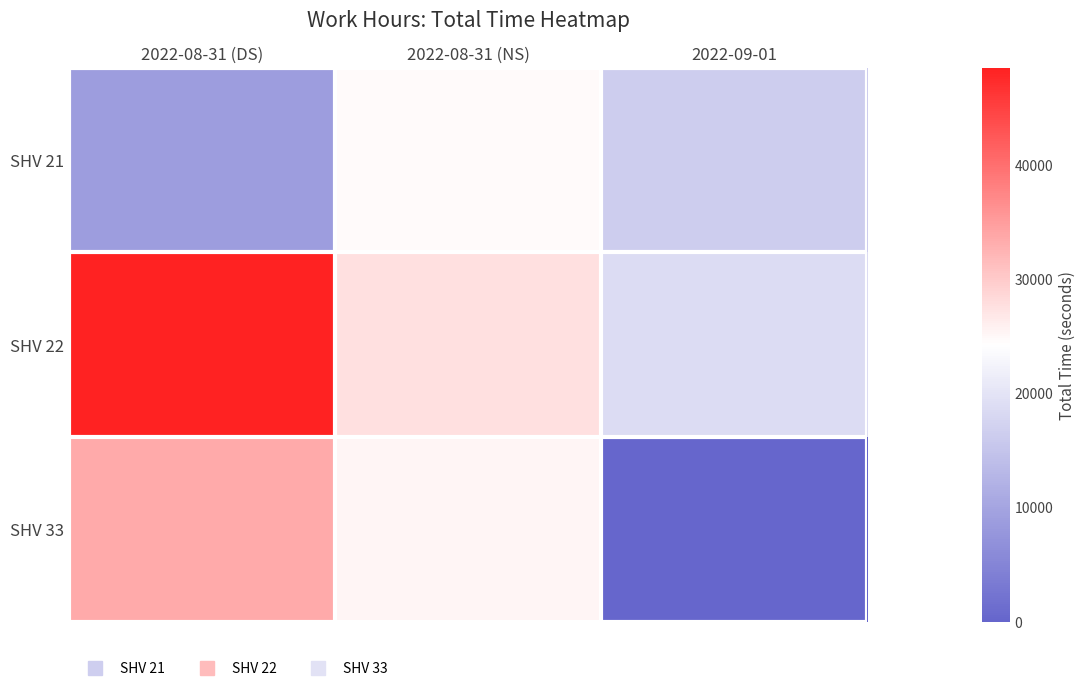

How many distinct data groups are displayed?

3